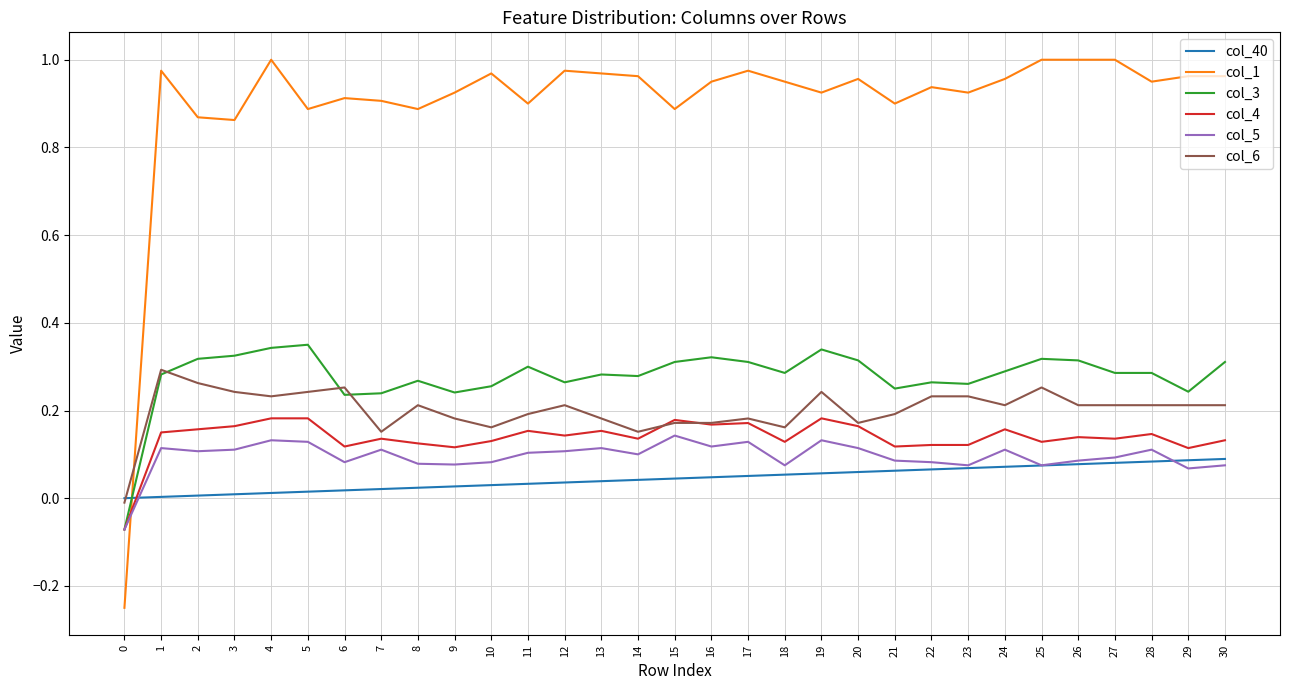

Count the number of categories in the chart.

31